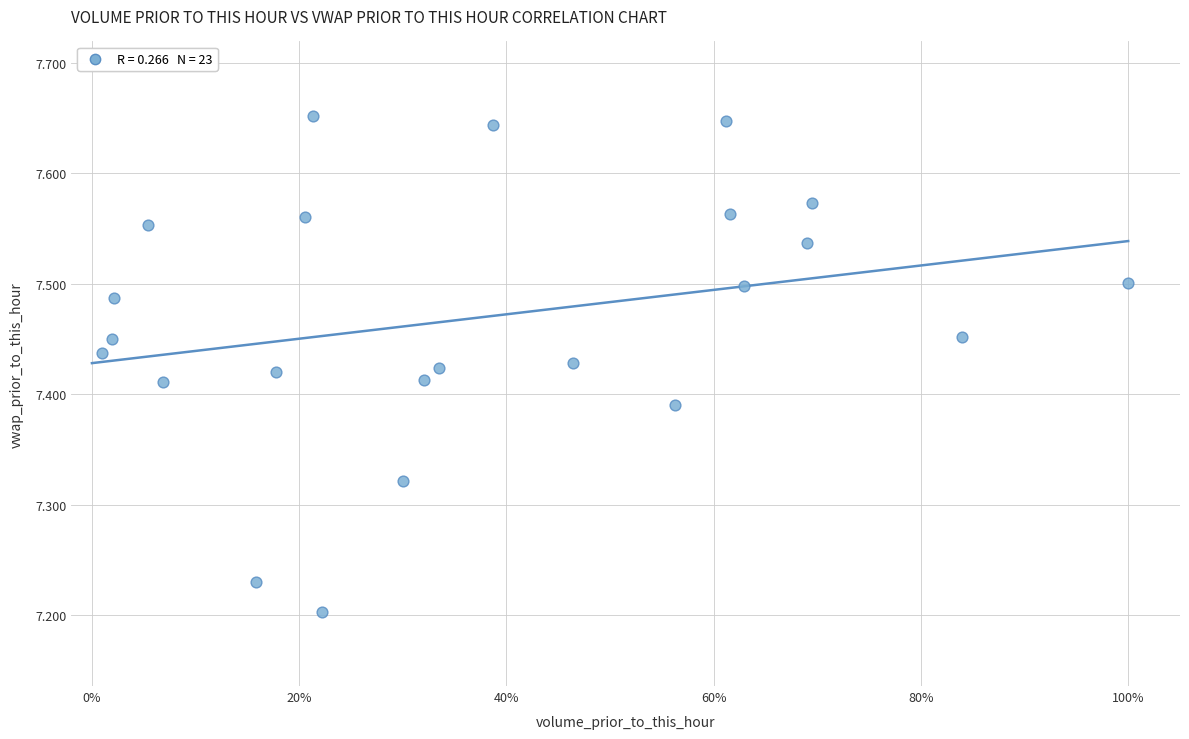

What is the range of Y values (max minus min)?

0.4